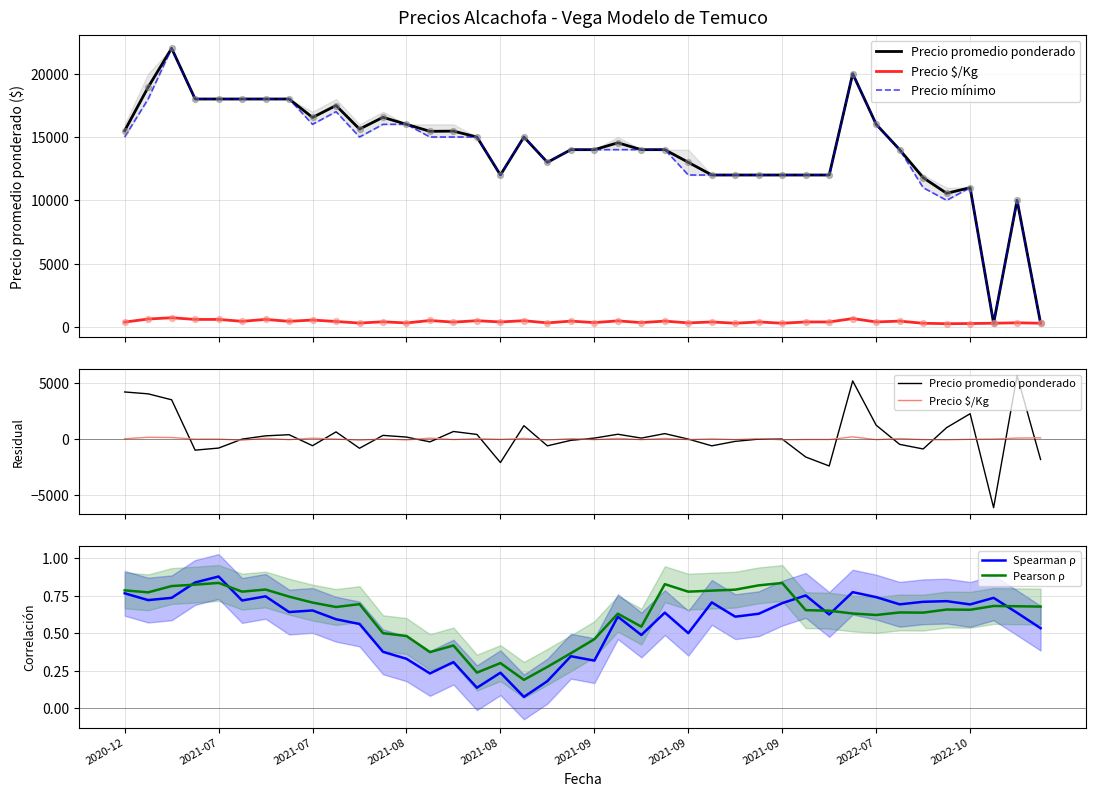

Which series has the largest total across all categories?

Precio mínimo